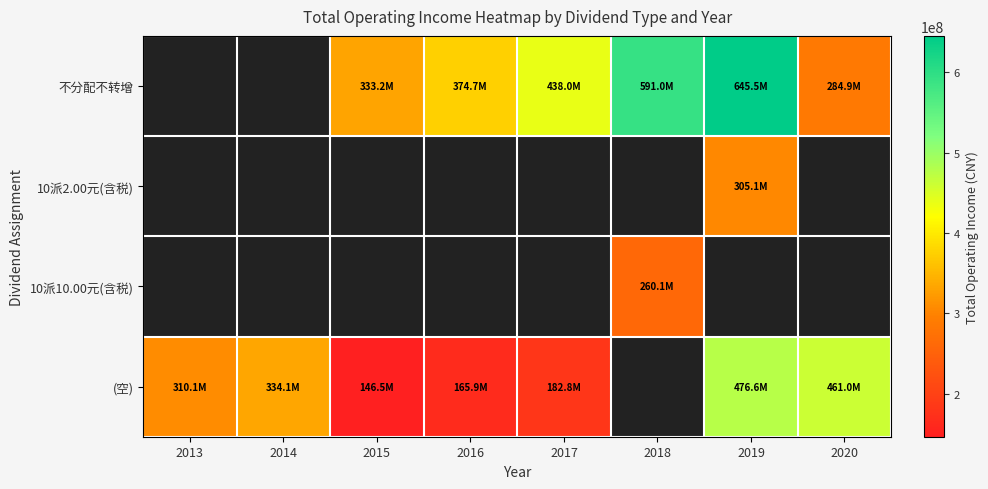

At which label does (空) first exceed 334088029?

2014